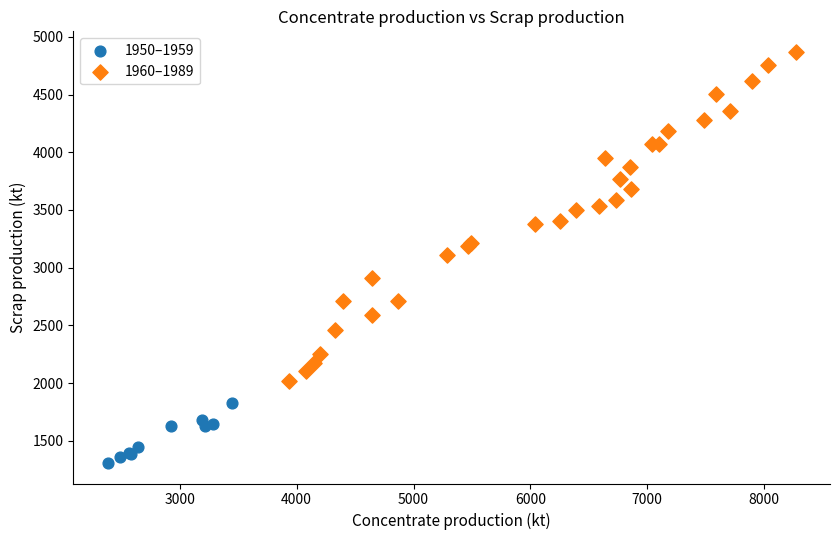

Which series reaches the maximum Y coordinate?

1960–1989